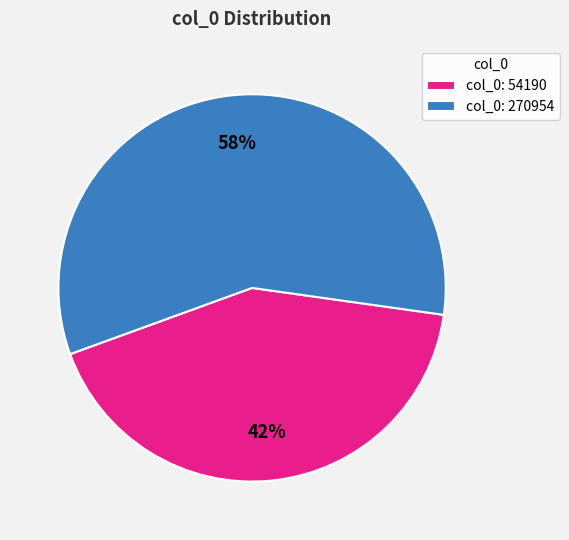

How many slices are in this pie chart?

2